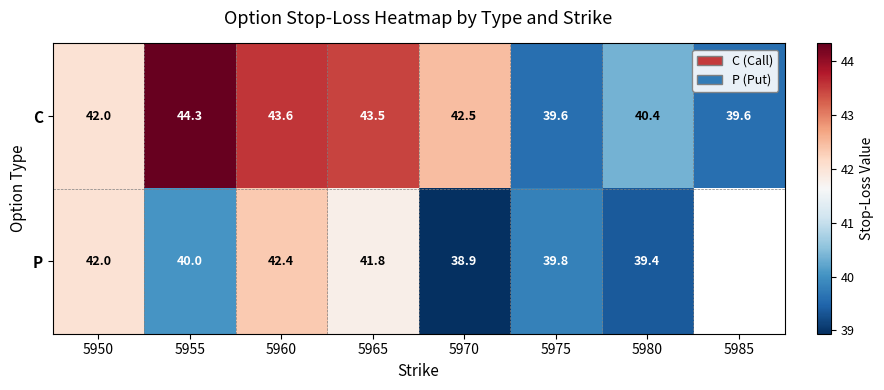

At which category is the sum across all series the highest?

5960